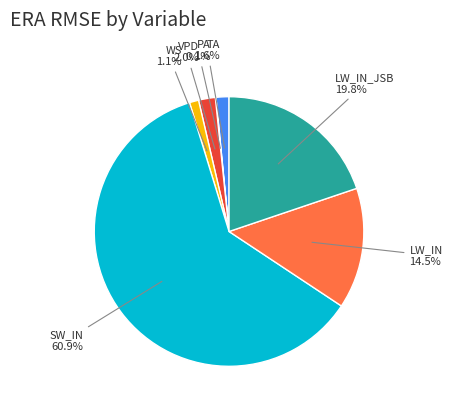

Is there a majority slice in this chart?

Yes